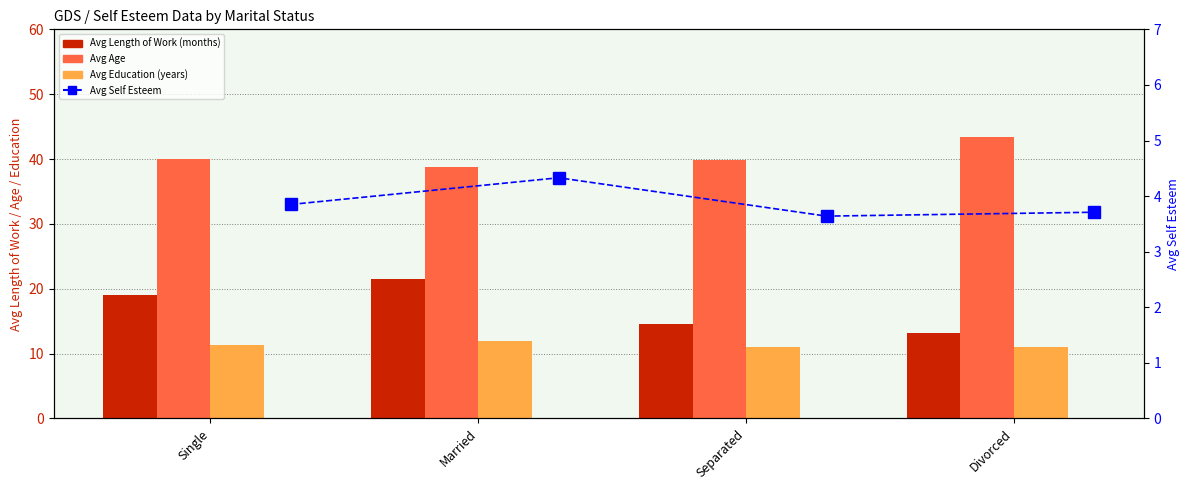

The Avg Age series shows 43.4 at Divorced. True or false?

True